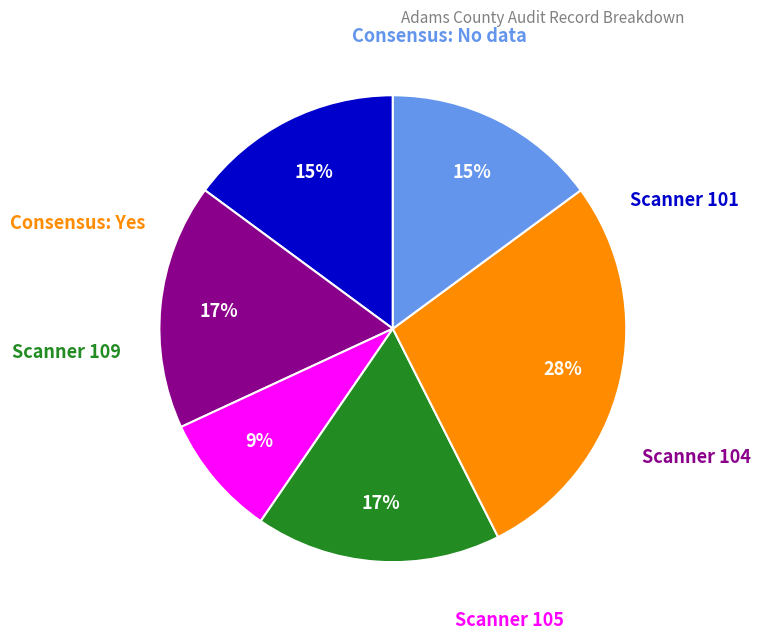

To the nearest percent, what is the average slice percentage?

17%